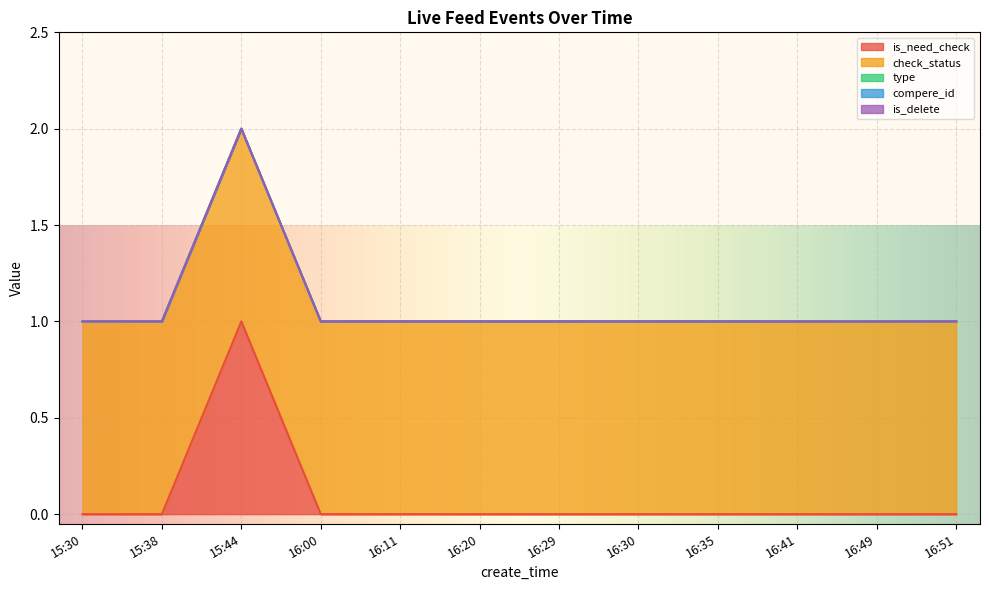

True or false: is_delete and compere_id intersect in this chart.

False